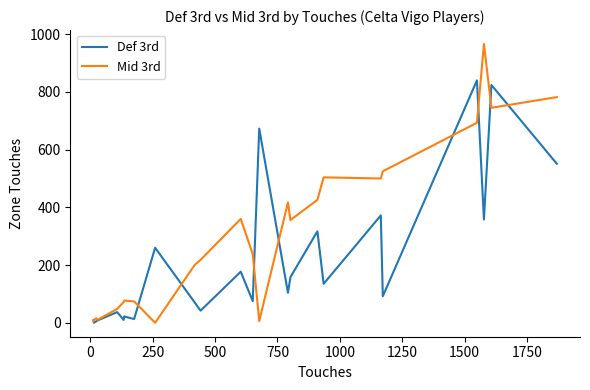

Which series has the largest range (max minus min)?

Mid 3rd